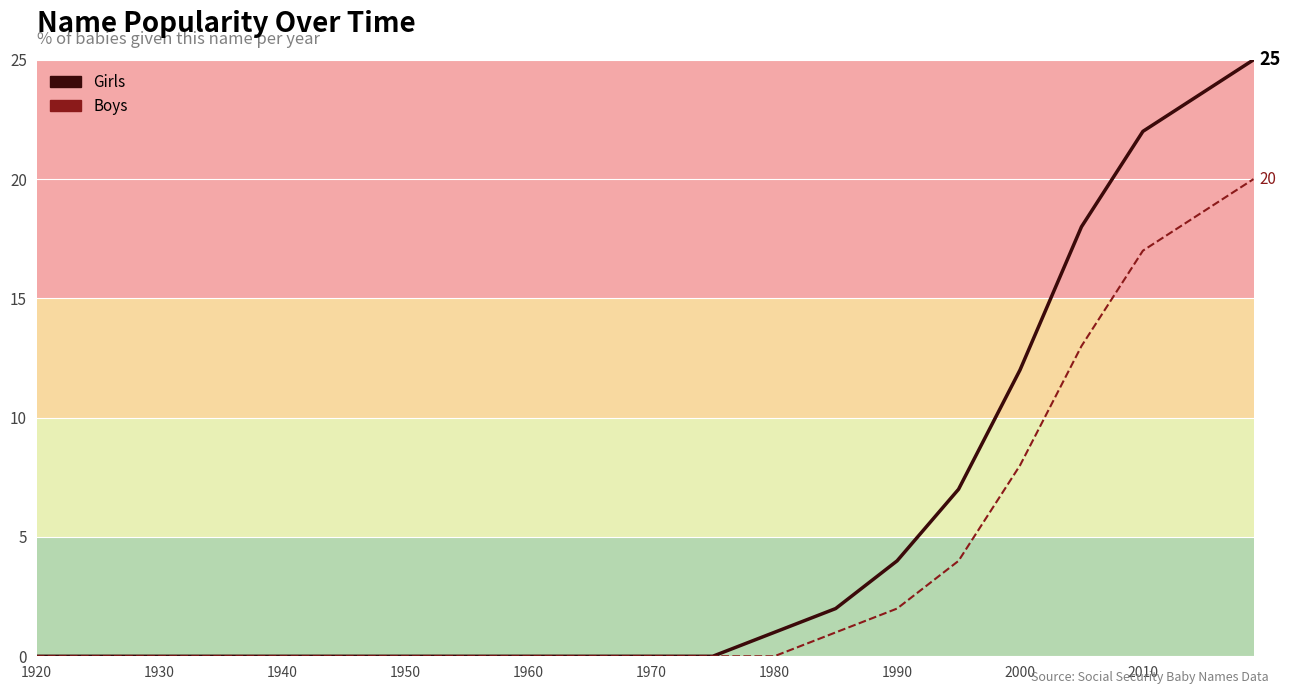

Count the number of data series in this chart.

2